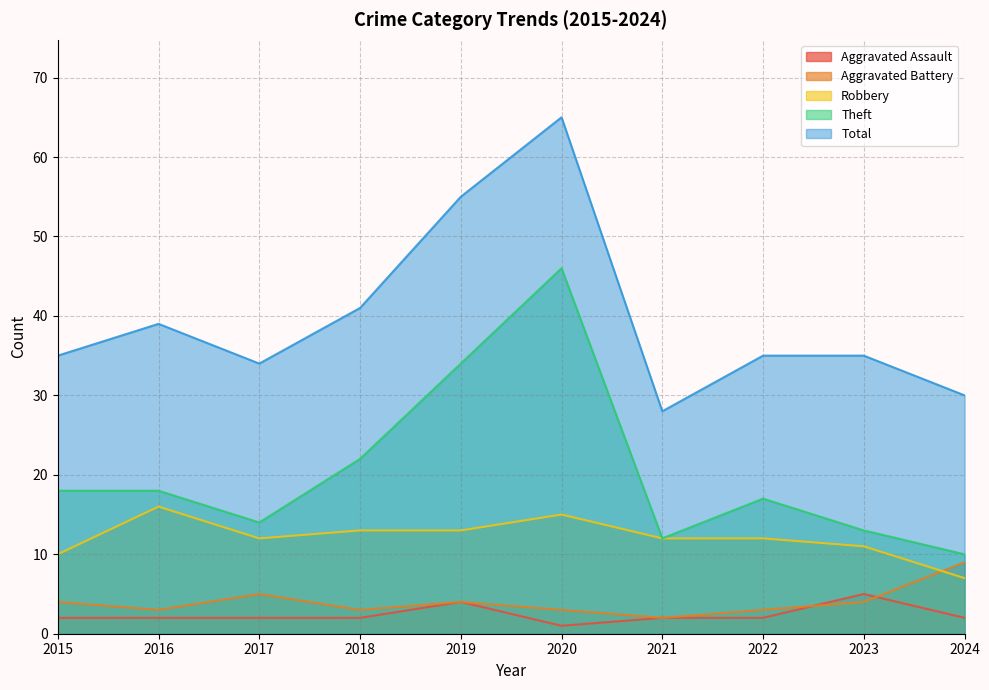

What is the sum of the Theft values at 2018 and 2019?

56